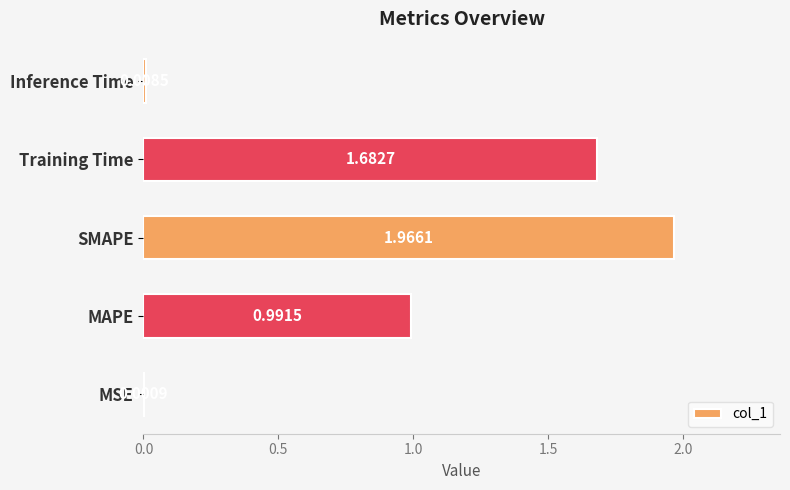

What is the sum of the values at SMAPE and MAPE?

3.0